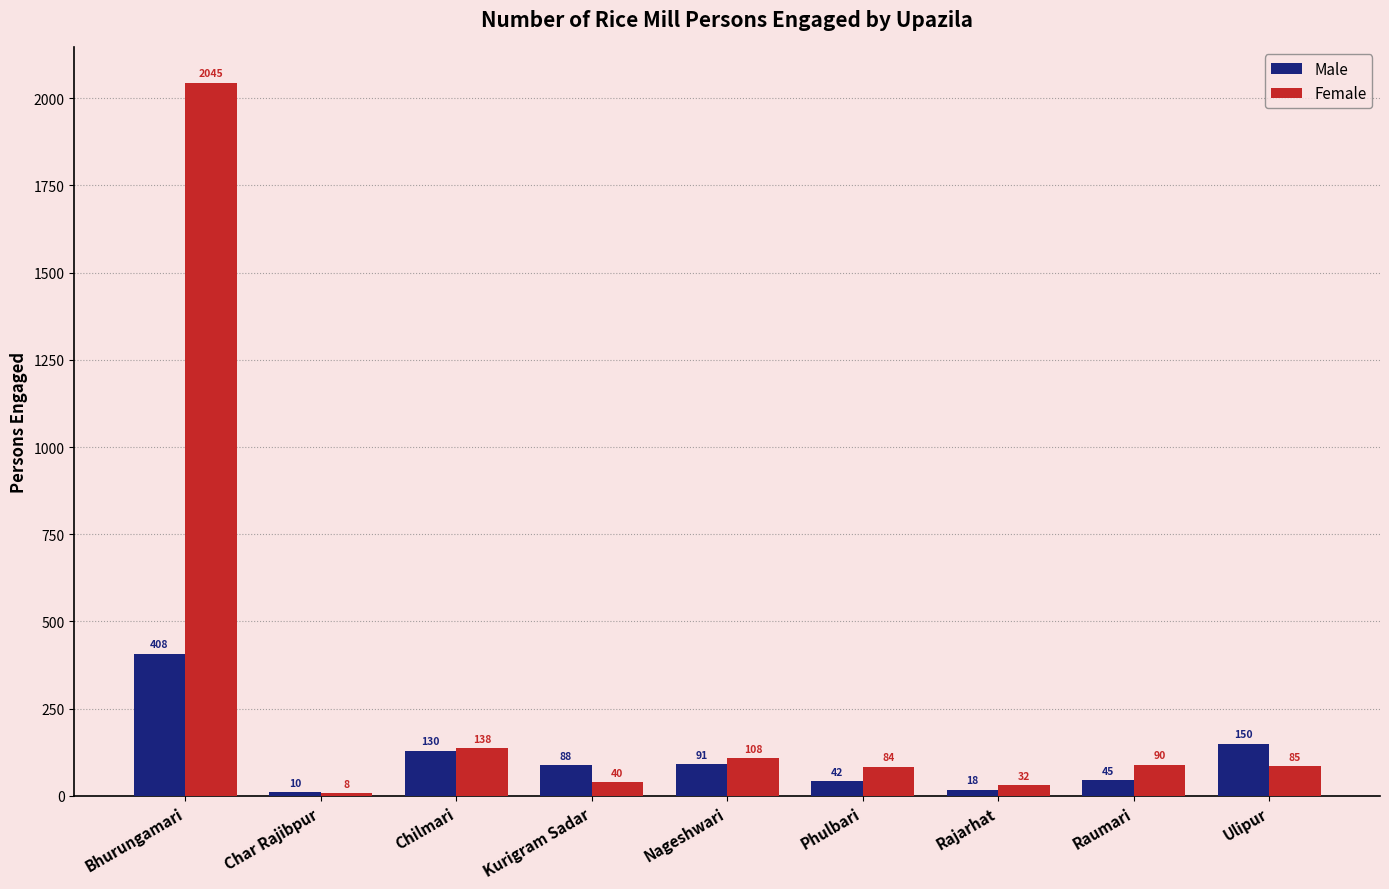

What position from the left is Phulbari?

6